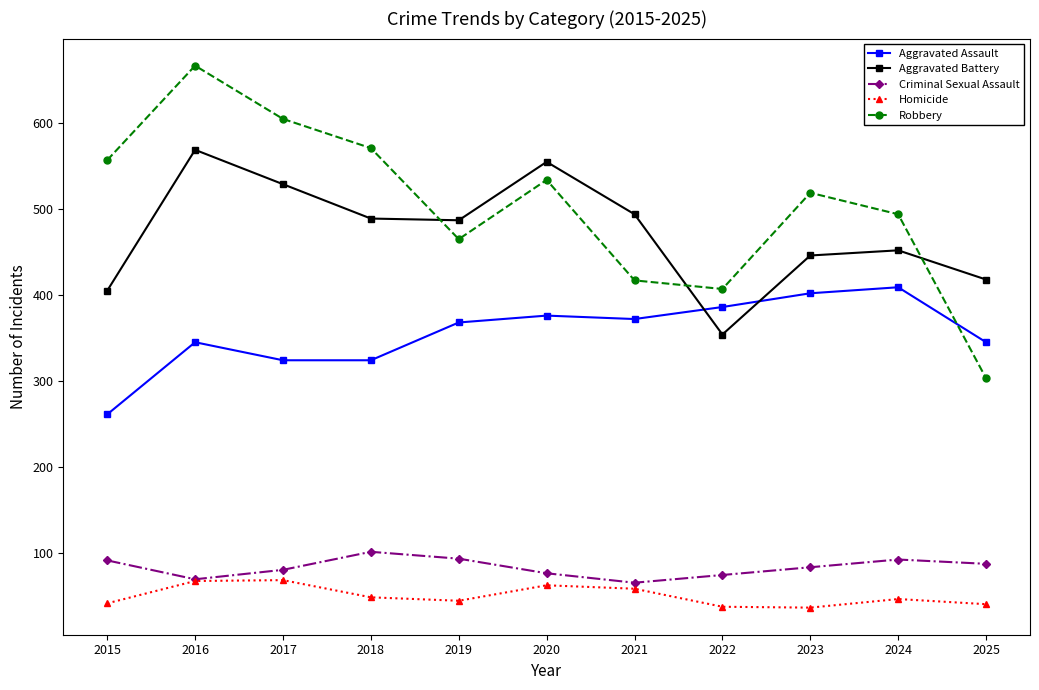

What is the difference between the second highest and second lowest values in the Aggravated Assault series?

78